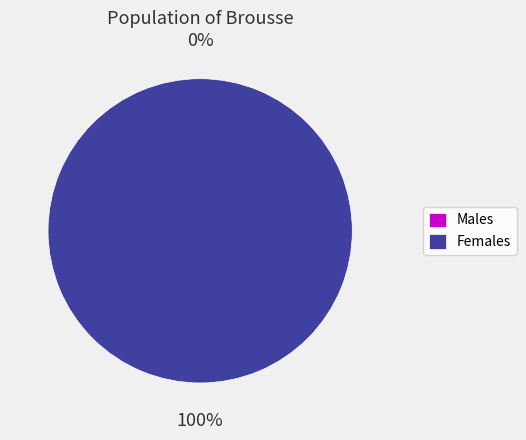

To the nearest percent, what is the average slice percentage?

50%